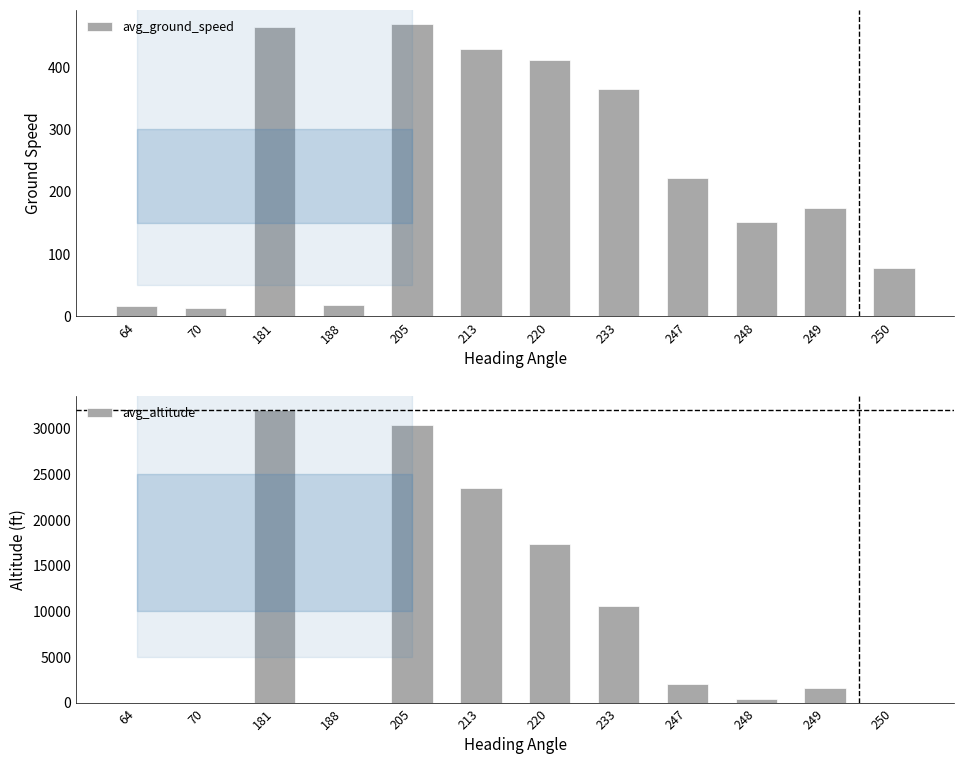

Reading left to right, list all the values displayed in this chart.

avg_ground_speed: 64=17	70=14	181=463	188=19	205=468	213=429	220=411	233=364	247=222	248=151	249=173	250=78
avg_altitude: 64=0	70=0	181=31988	188=0	205=30350	213=23463	220=17375	233=10554	247=2050	248=400	249=1575	250=0